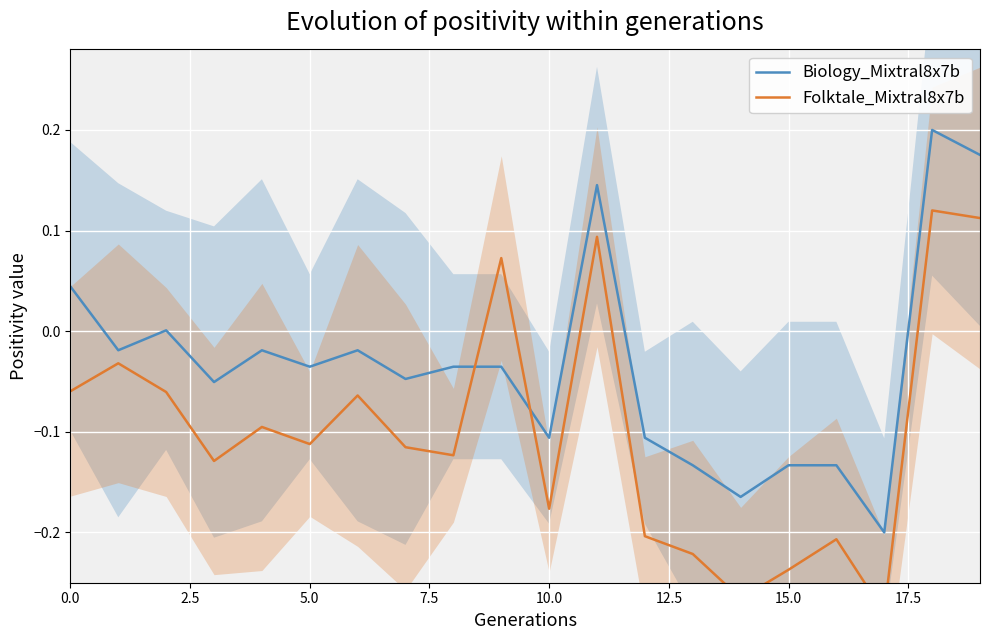

What is the total value across all series at 13?

-0.4